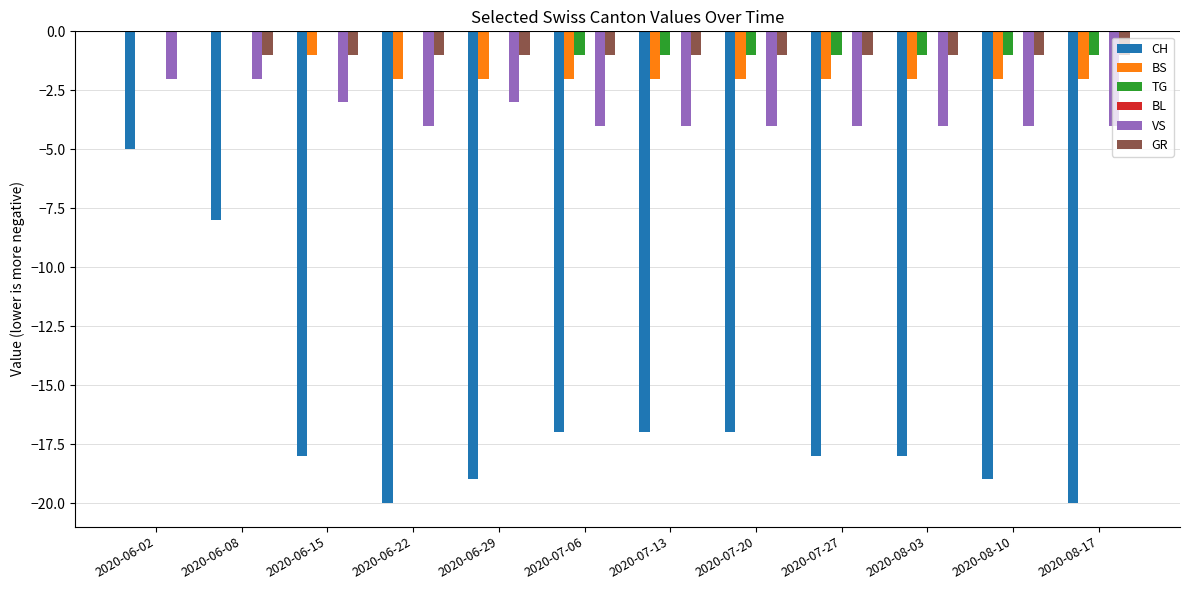

Is it true that TG equals 0 at 2020-06-15?

True